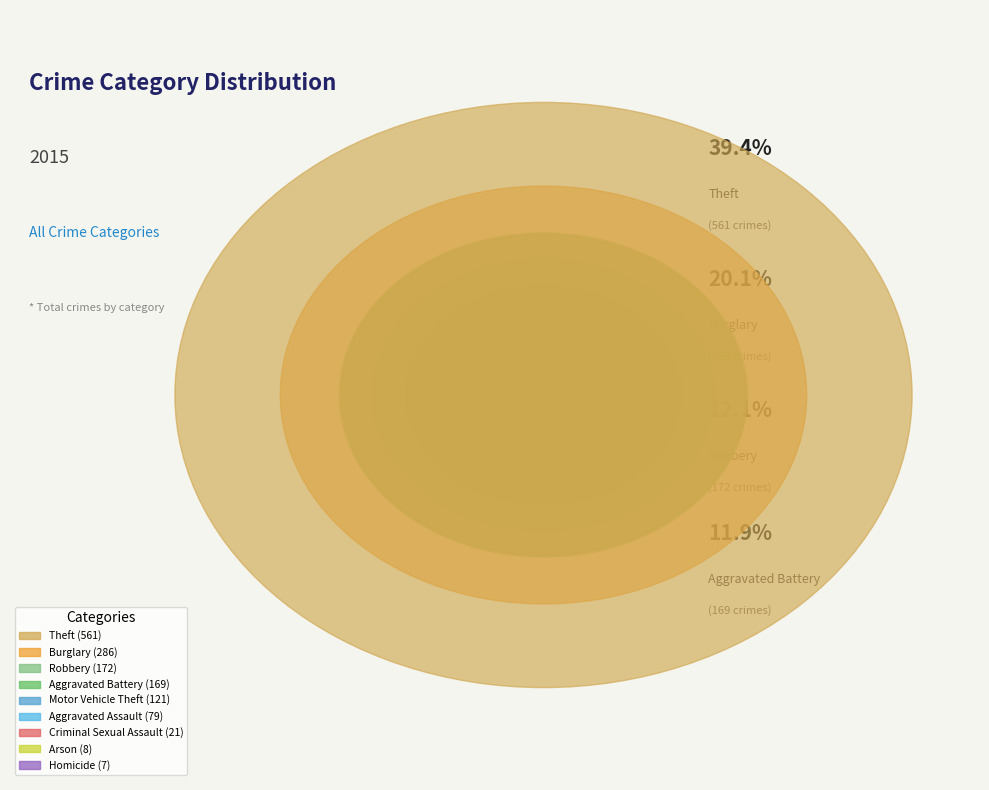

To the nearest percent, what is the difference between the Theft and Criminal Sexual Assault slice percentages?

38%